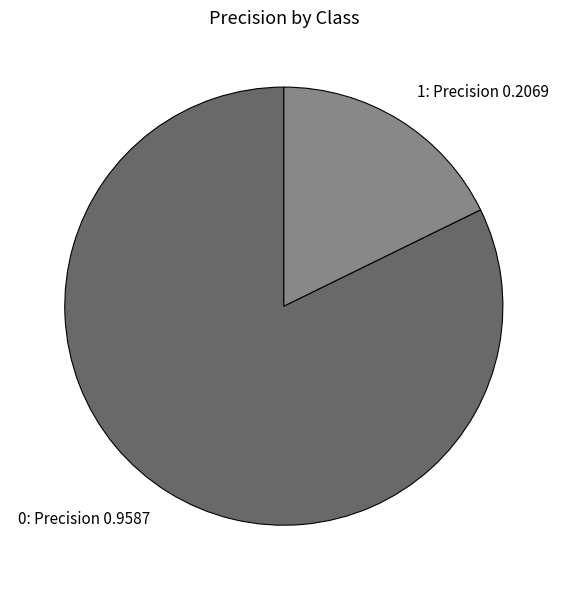

The 0 slice represents 82% of the pie. True or false?

True